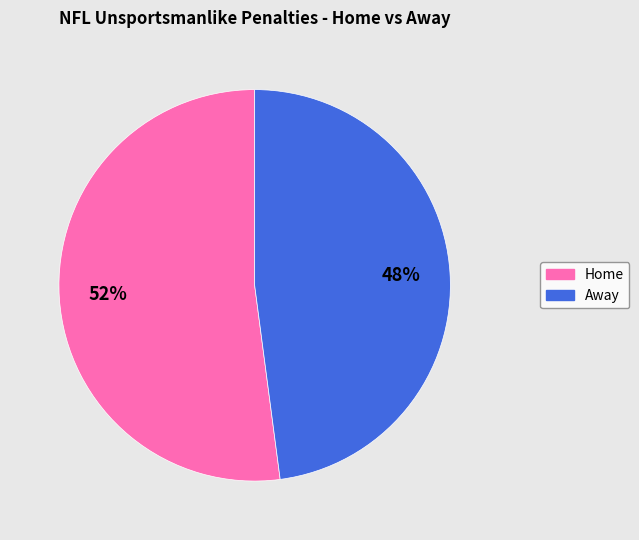

How many slices are in this pie chart?

2